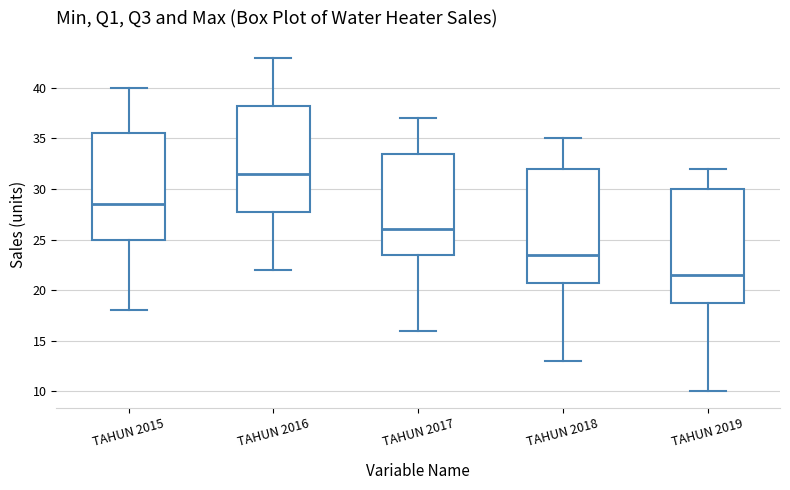

Where does the median line of the box for TAHUN 2018 sit on the y-axis? The values are not printed on the chart, so give them approximately, as read against the axis.

23.5